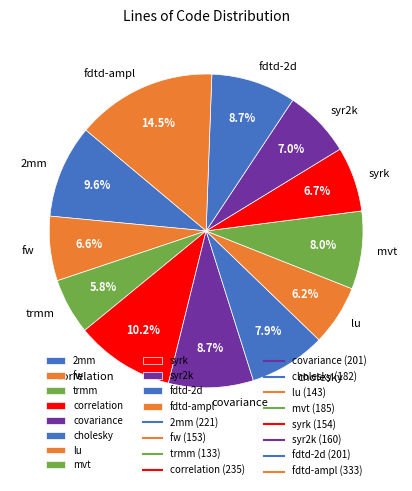

To the nearest percent, what portion does syr2k represent?

7%